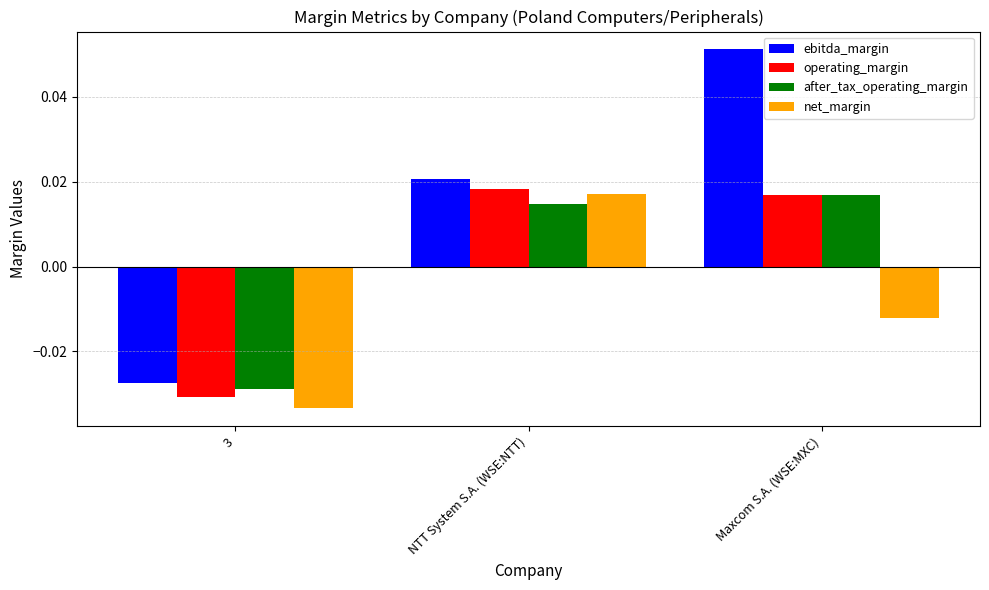

Where is ebitda_margin nearest to the value 0?

NTT System S.A. (WSE:NTT)